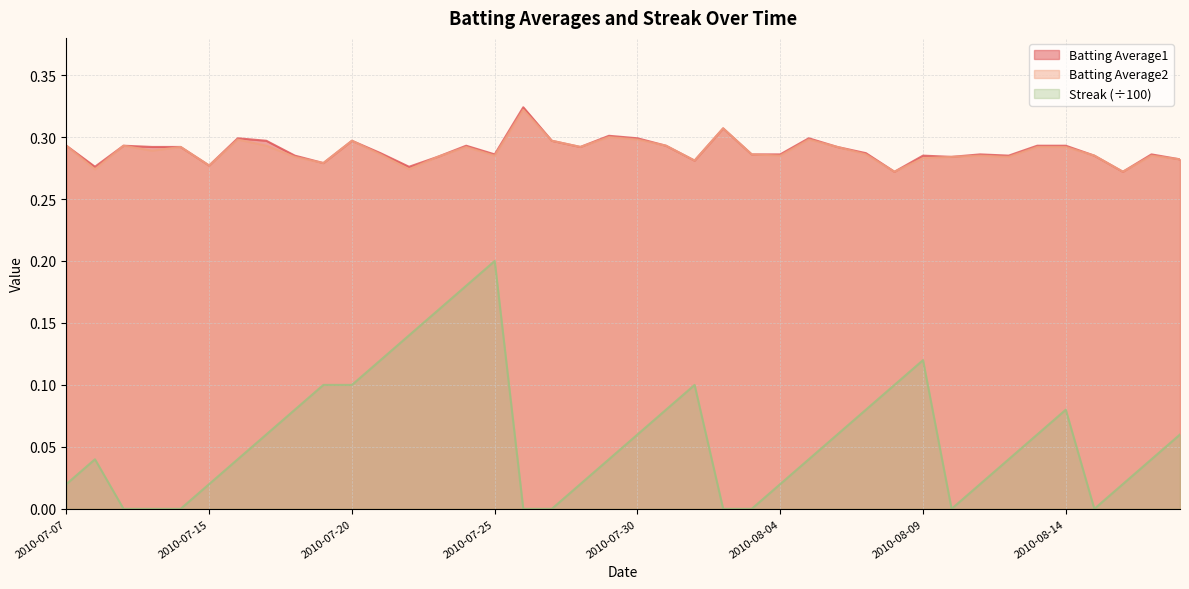

What is the average value of the Streak series?

0.1